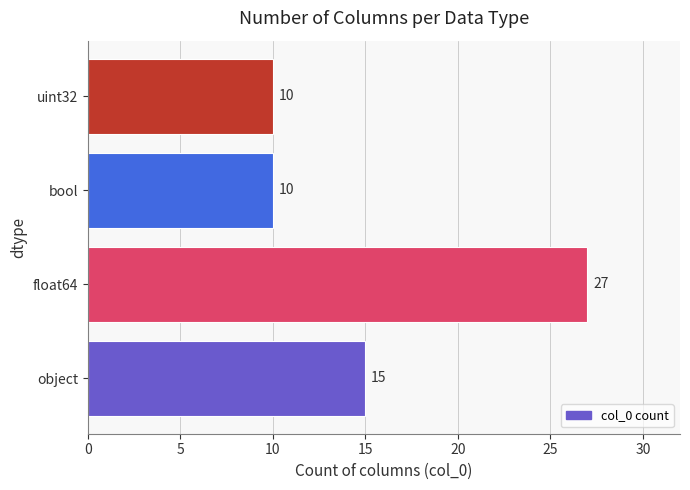

How many values are below 15?

2